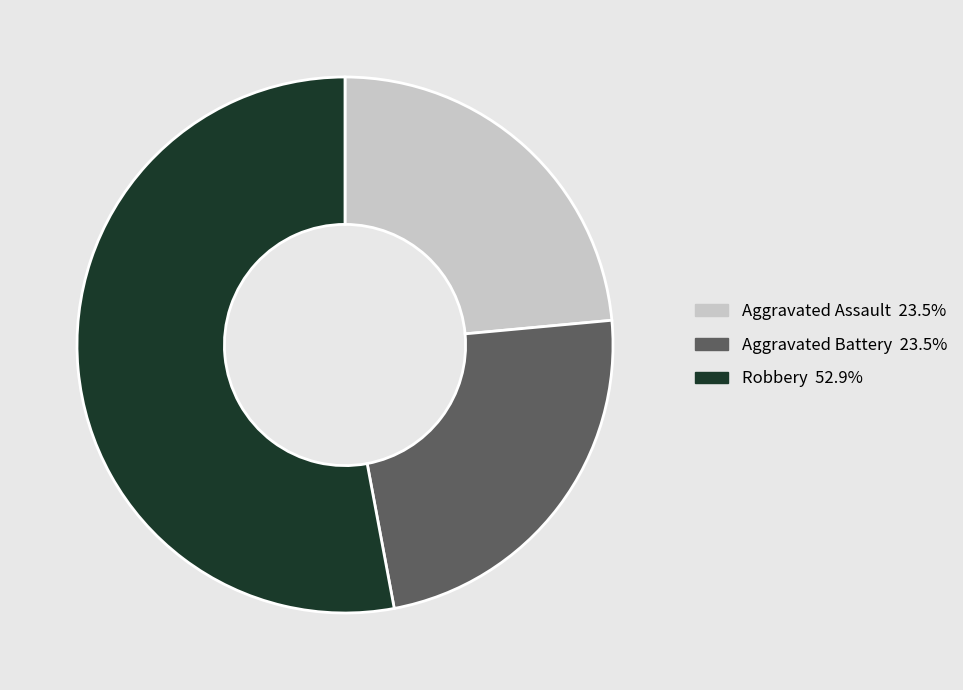

Is there any slice that represents more than half of the pie?

Yes